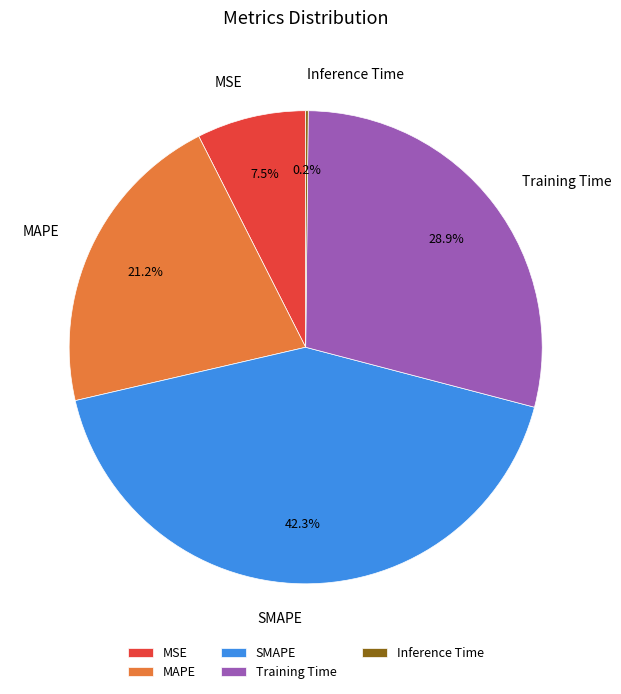

To the nearest percent, what is the combined percentage of Training Time and MAPE?

50%